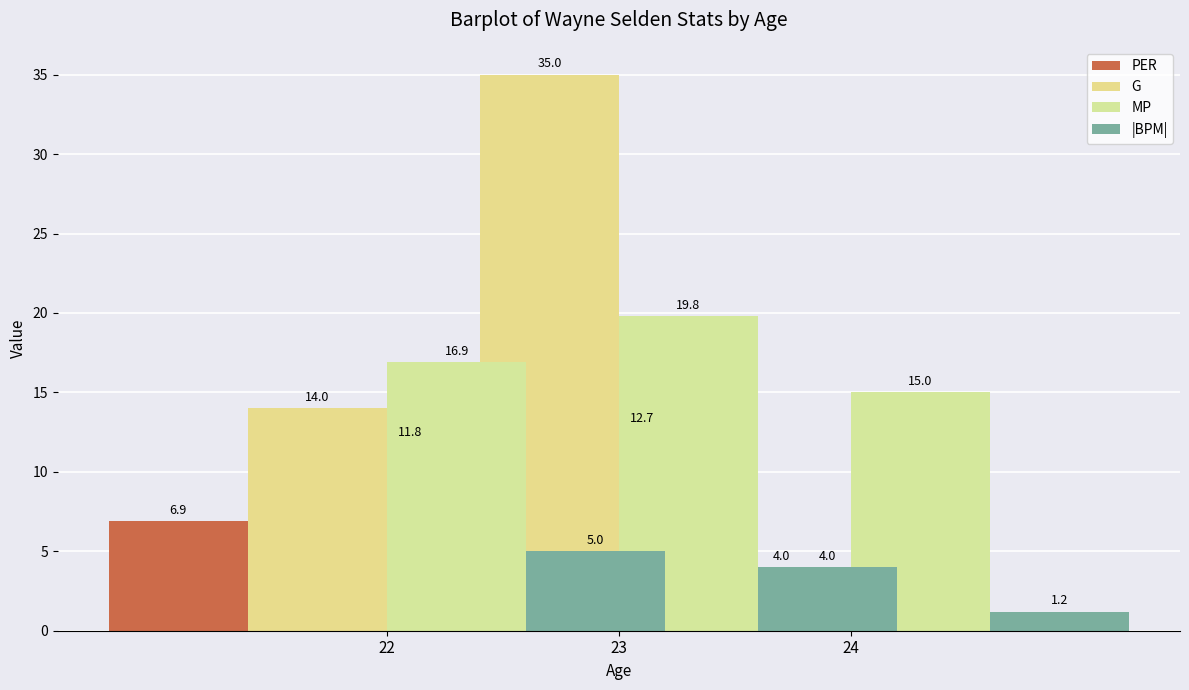

Between 24 and 22, which is larger?

24